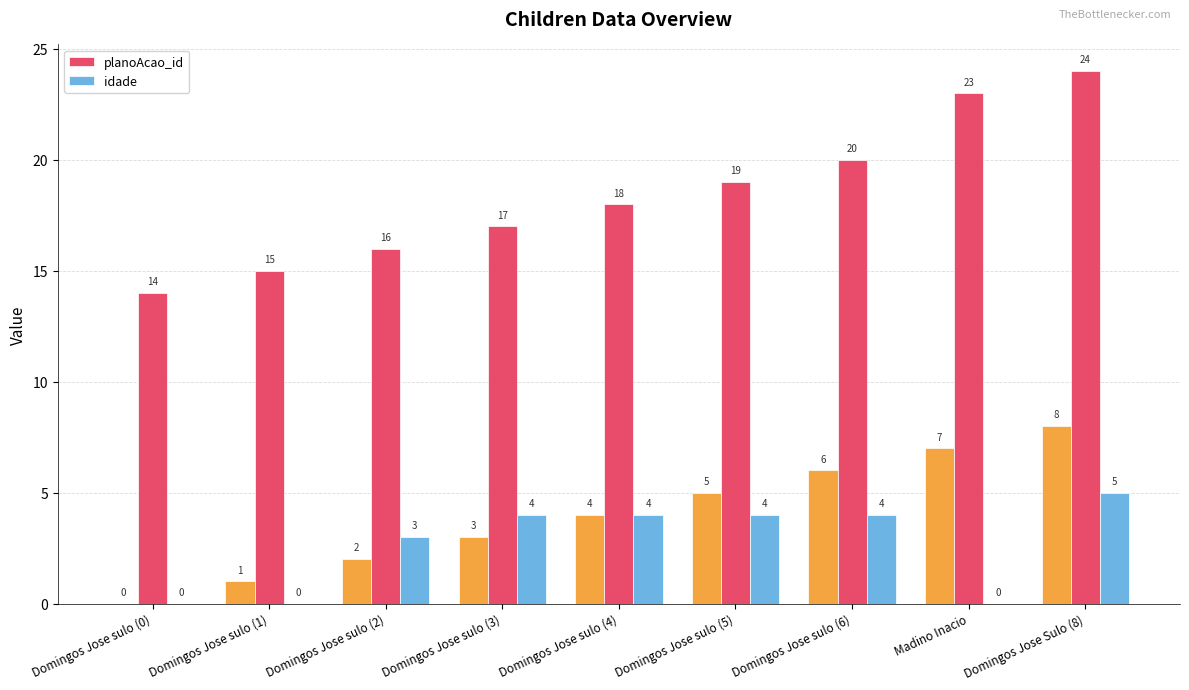

How many values in the idade series exceed 4?

1